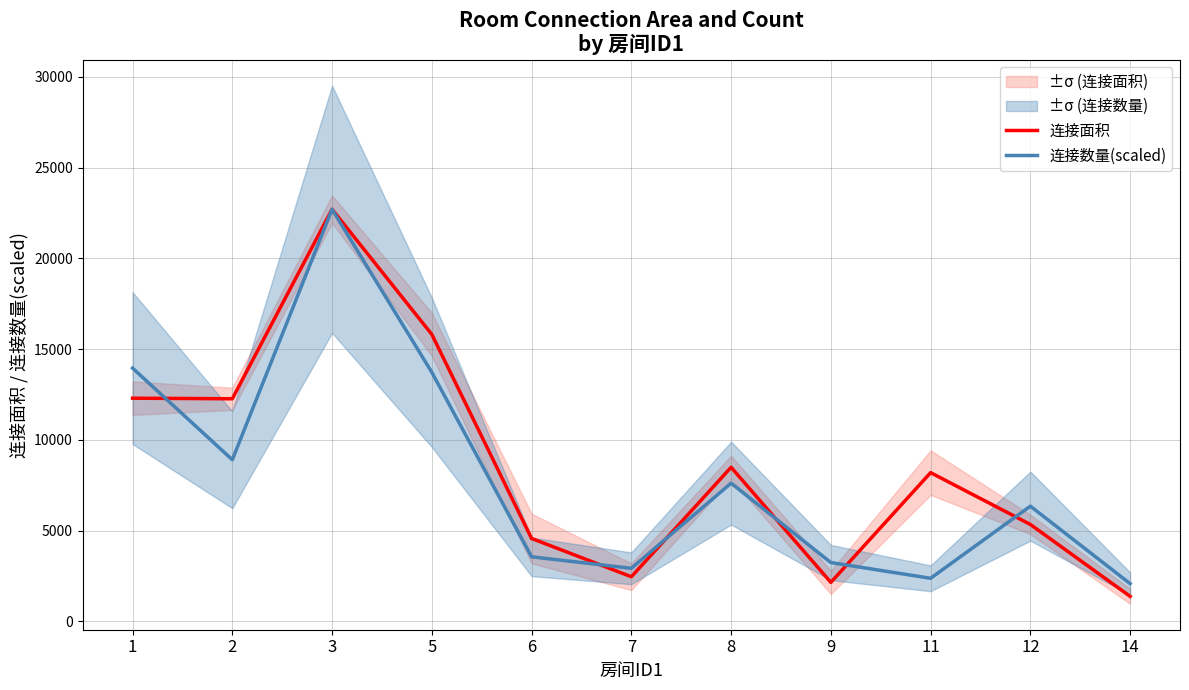

Which series ends up on top after the final intersection of 连接面积 and 连接数量(scaled)?

连接数量(scaled)